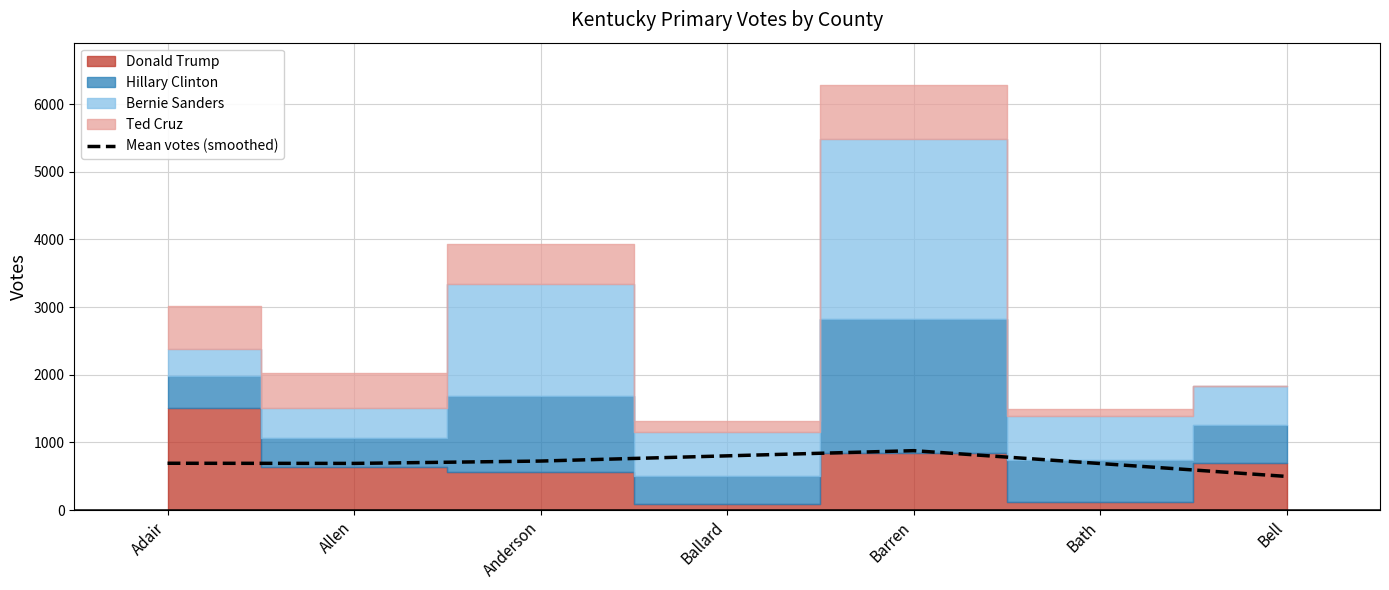

True or false: the data has more than 1 interior local peaks.

False